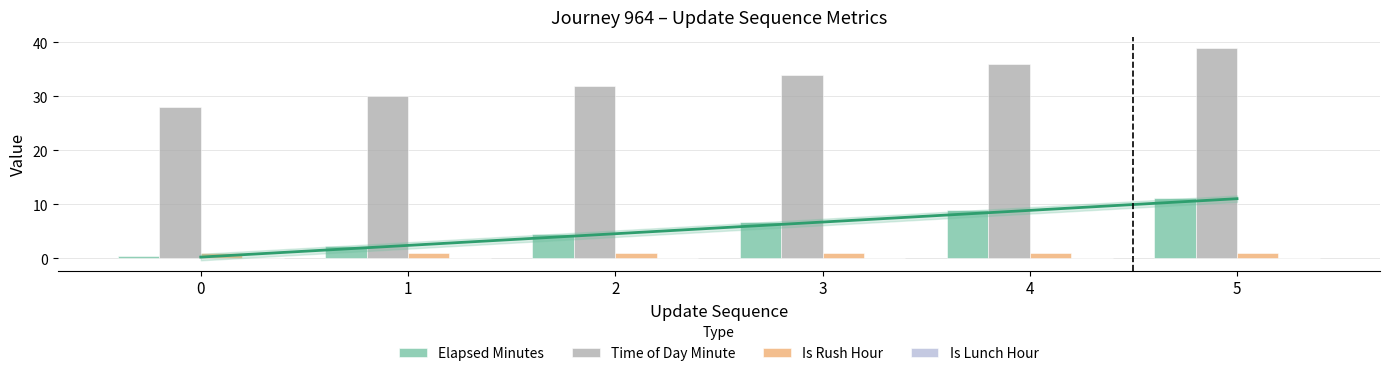

Read the Elapsed Minutes value at 4.

8.9